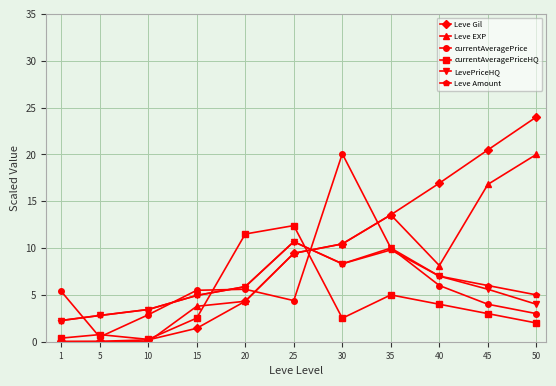

What is the maximum value for LevePriceHQ?

10.7